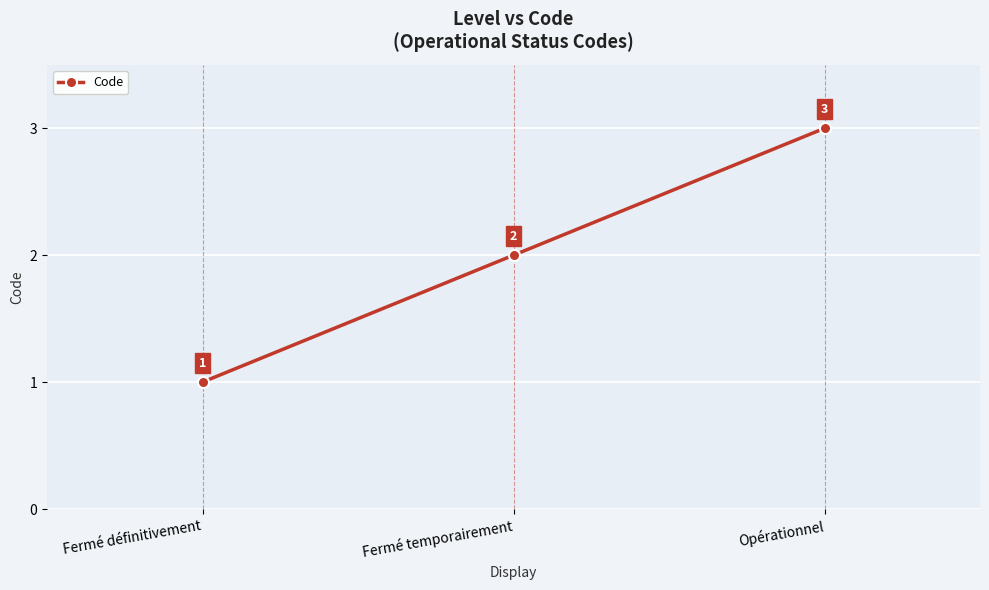

Which category has the highest value across all series?

Opérationnel